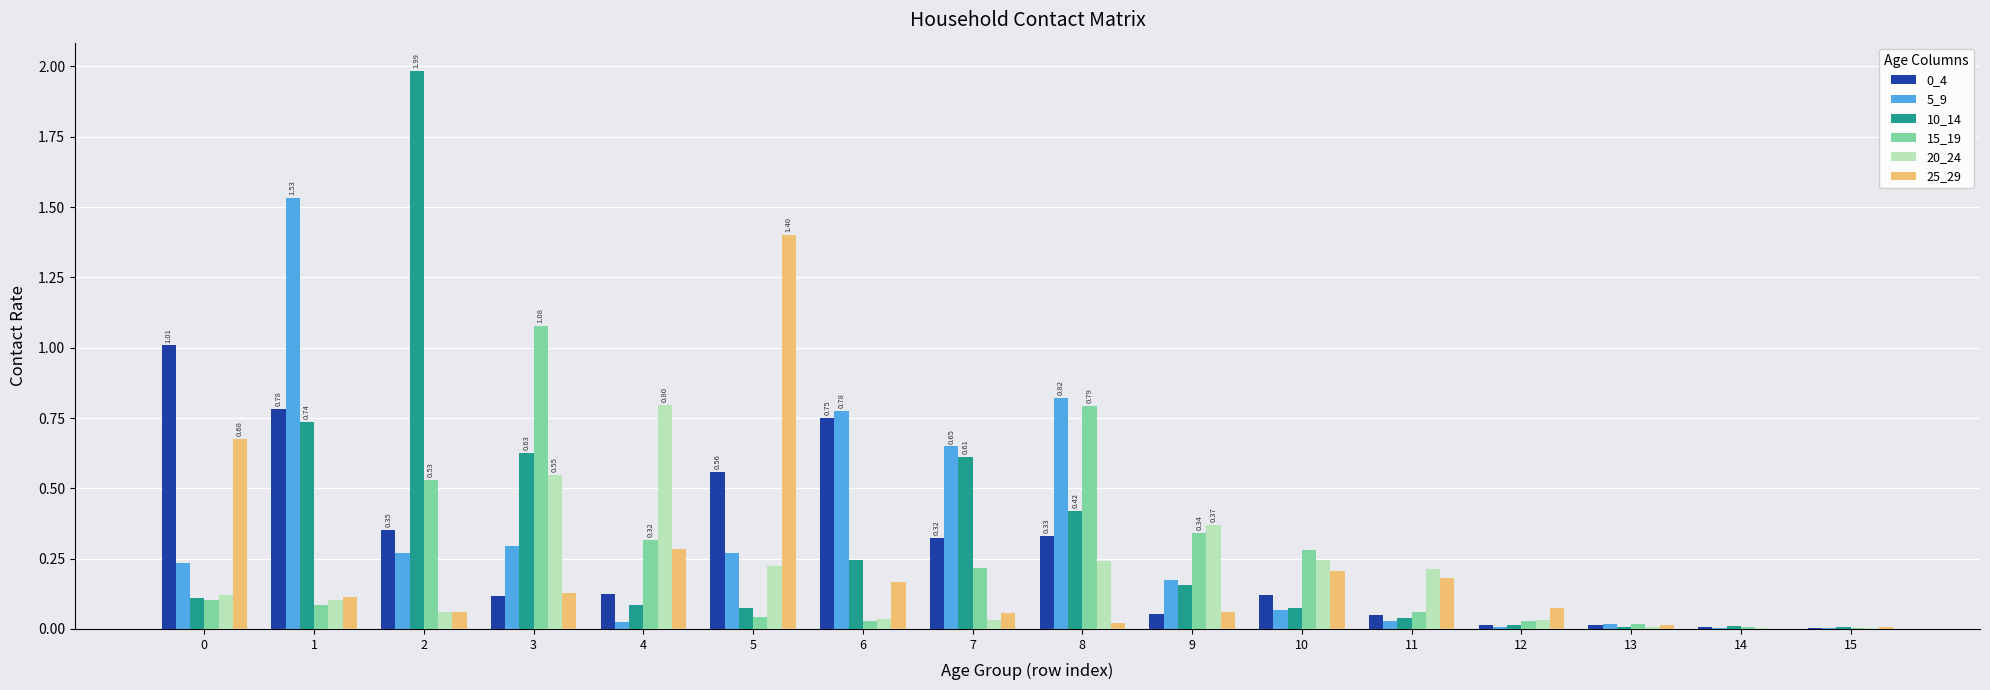

Are the bars grouped side by side (vs. stacked)?

Yes